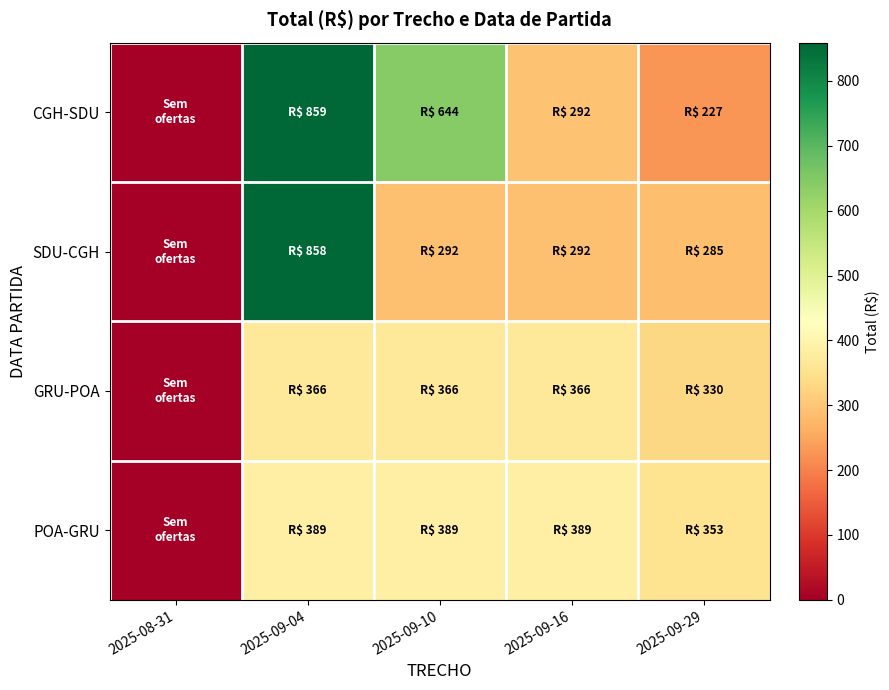

At which category is the sum across all series the highest?

2025-09-04